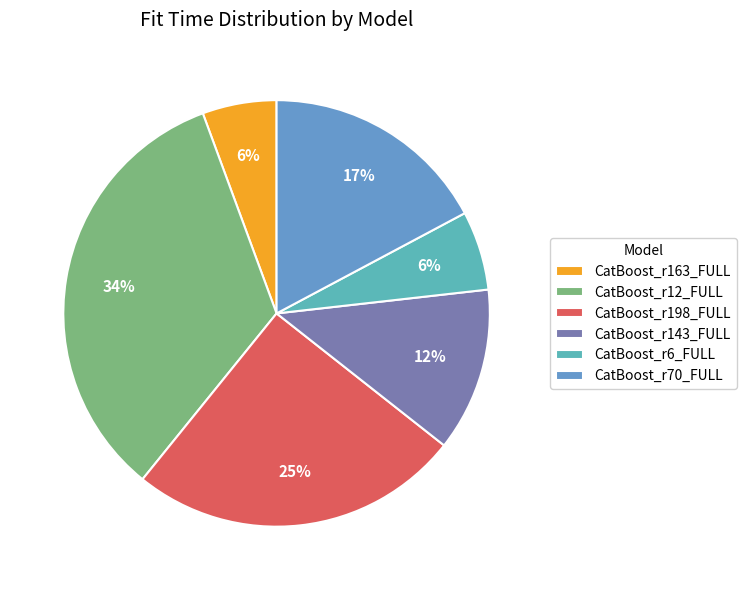

Is it true that CatBoost_r163_FULL is 11% of the pie?

False